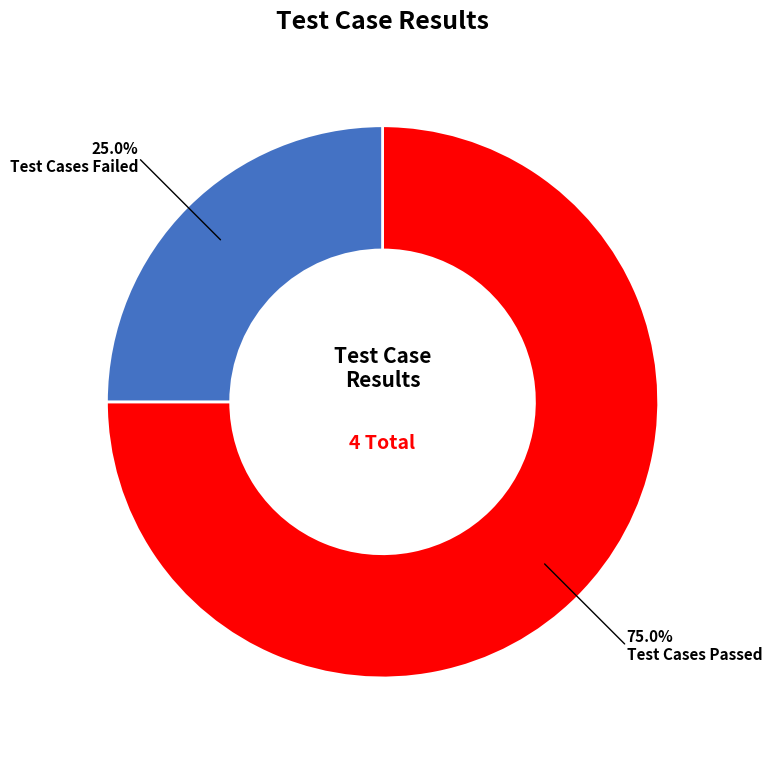

Does any single category account for the majority?

Yes